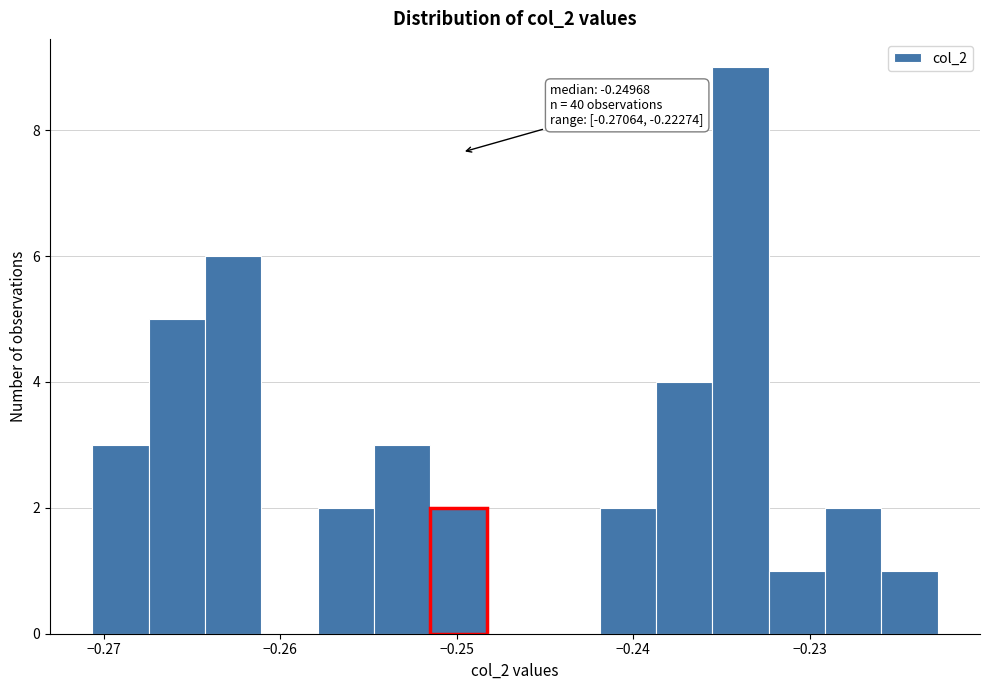

Around what value on the x-axis is the tallest bar? Give the approximate position of its centre, as read against the axis.

-0.234